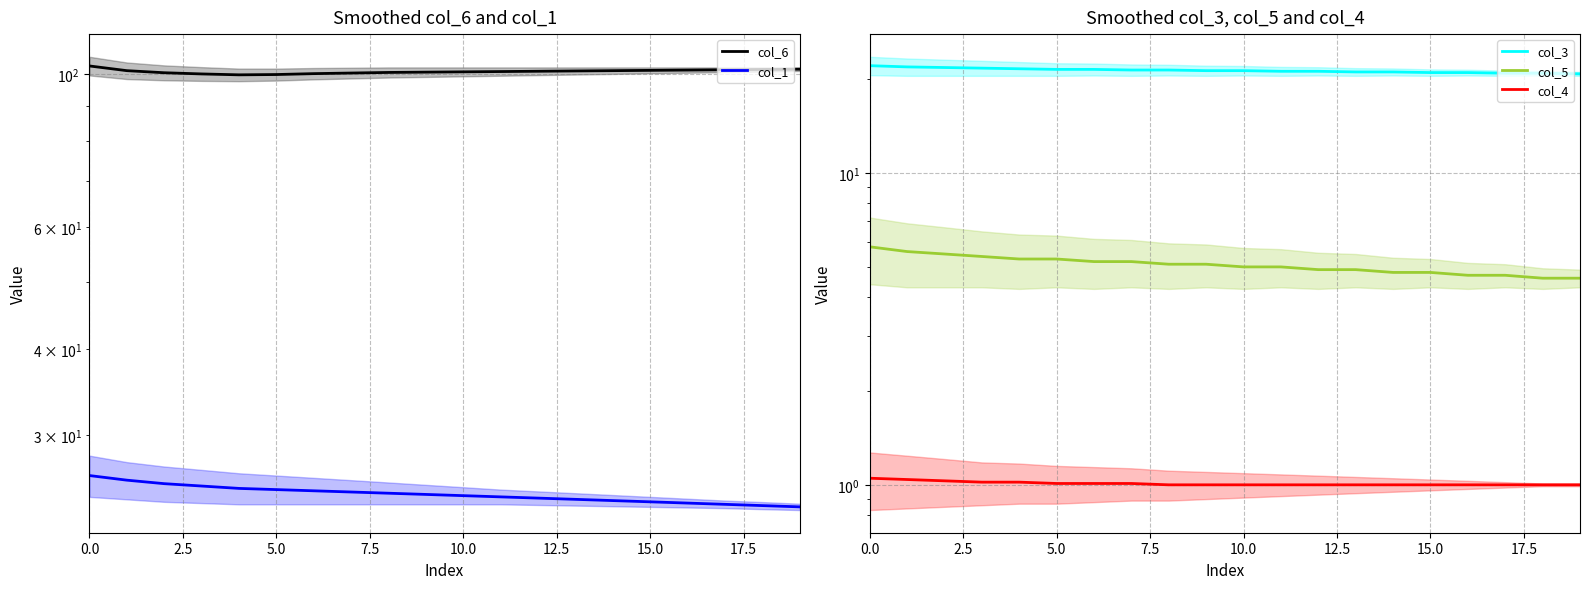

True or false: col_5 and col_1 cross at least once.

False